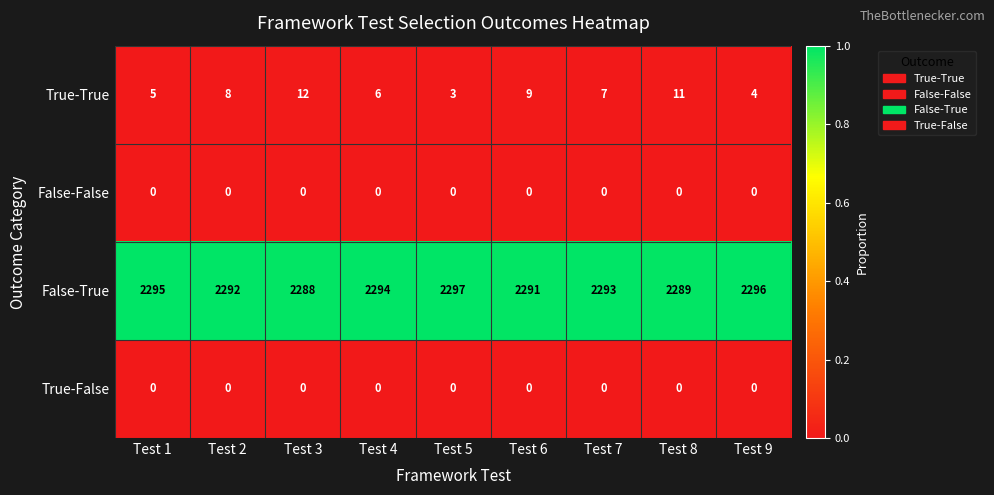

What is the greatest value displayed?

2297